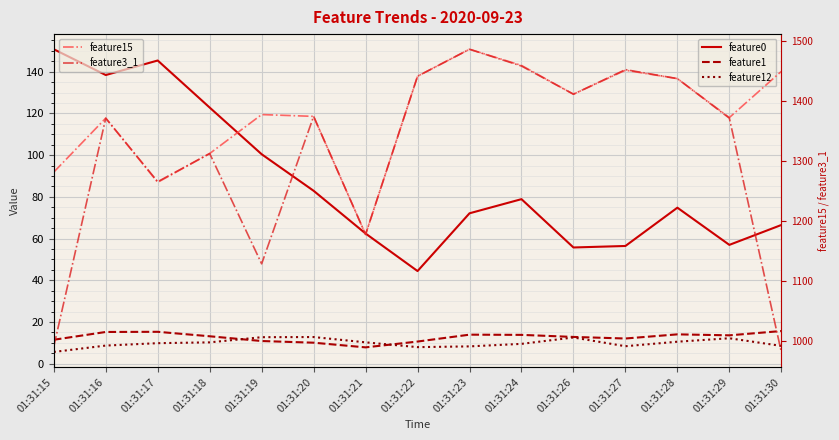

The value of feature1 at 01:31:15 is 19.7. True or false?

False